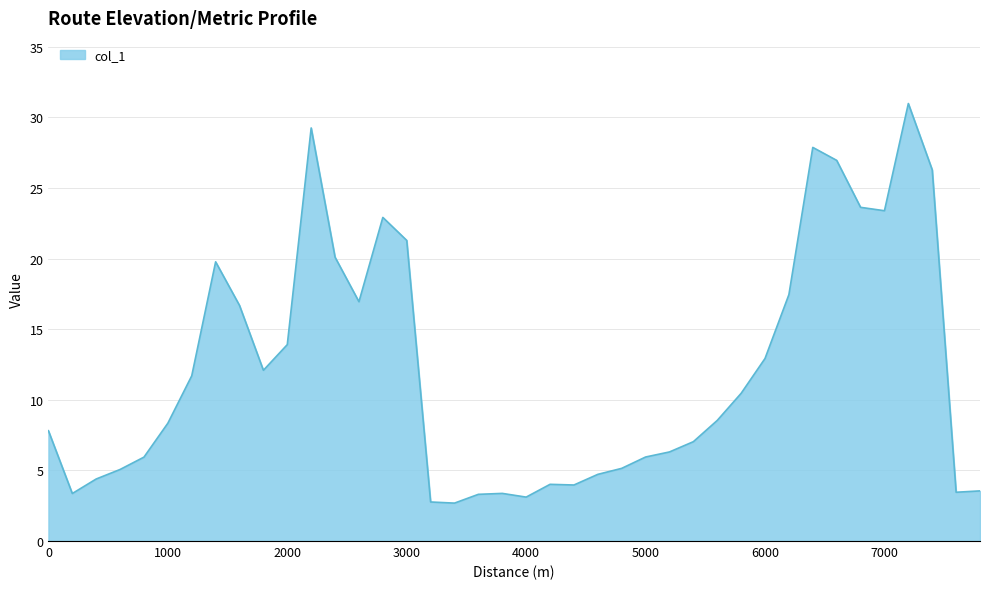

How many categories are shown in the chart?

40